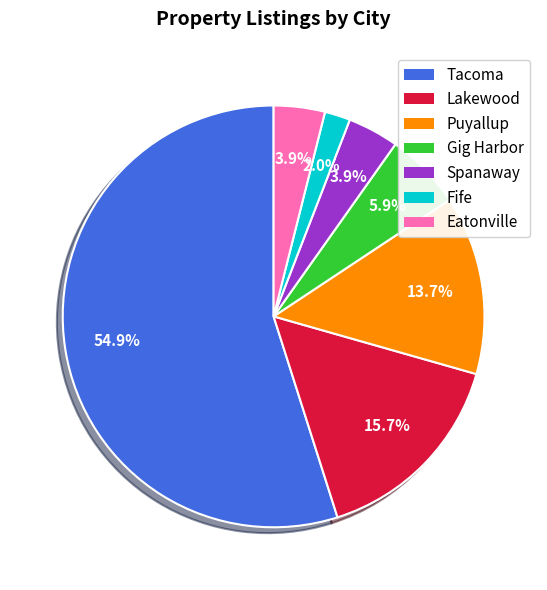

Count the number of slices in the pie.

7